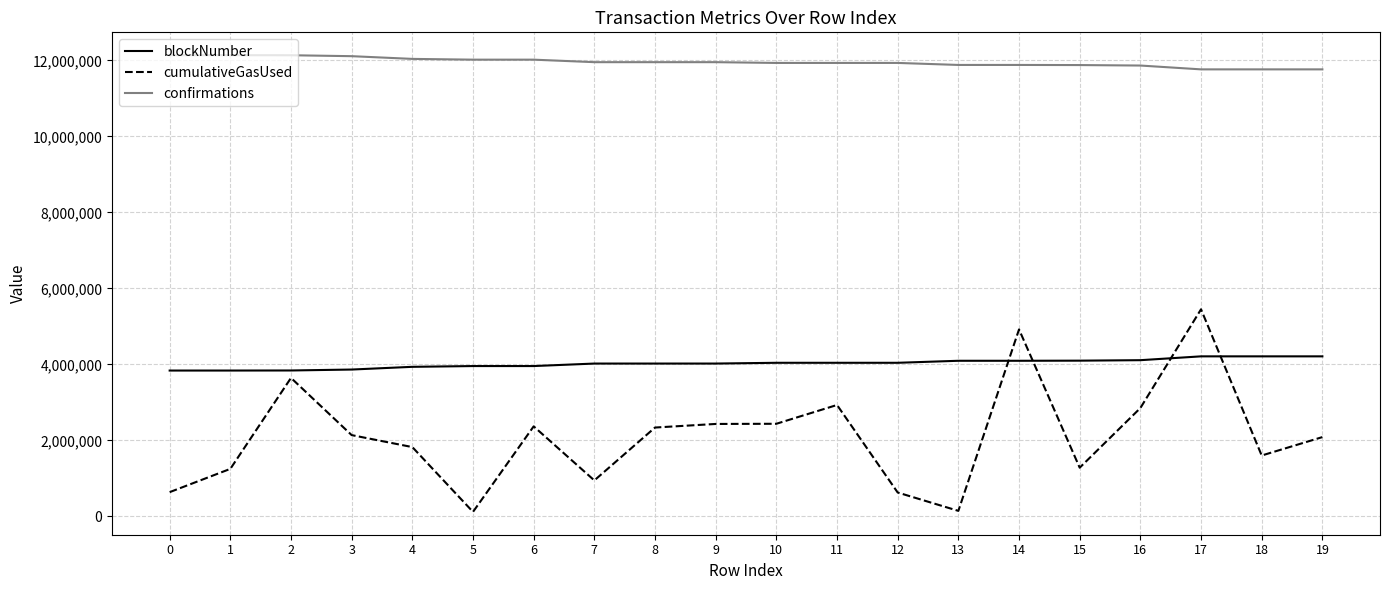

What is the highest value of the cumulativeGasUsed series?

5449679